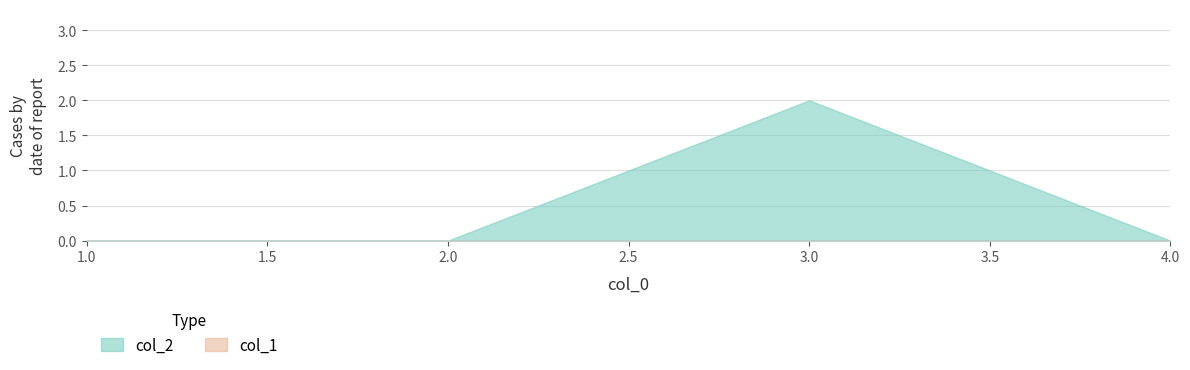

Reading left to right, extract all data points from this chart.

col_2: 1=0	2=0	3=2	4=0
col_1: 1=0	2=0	3=0	4=0